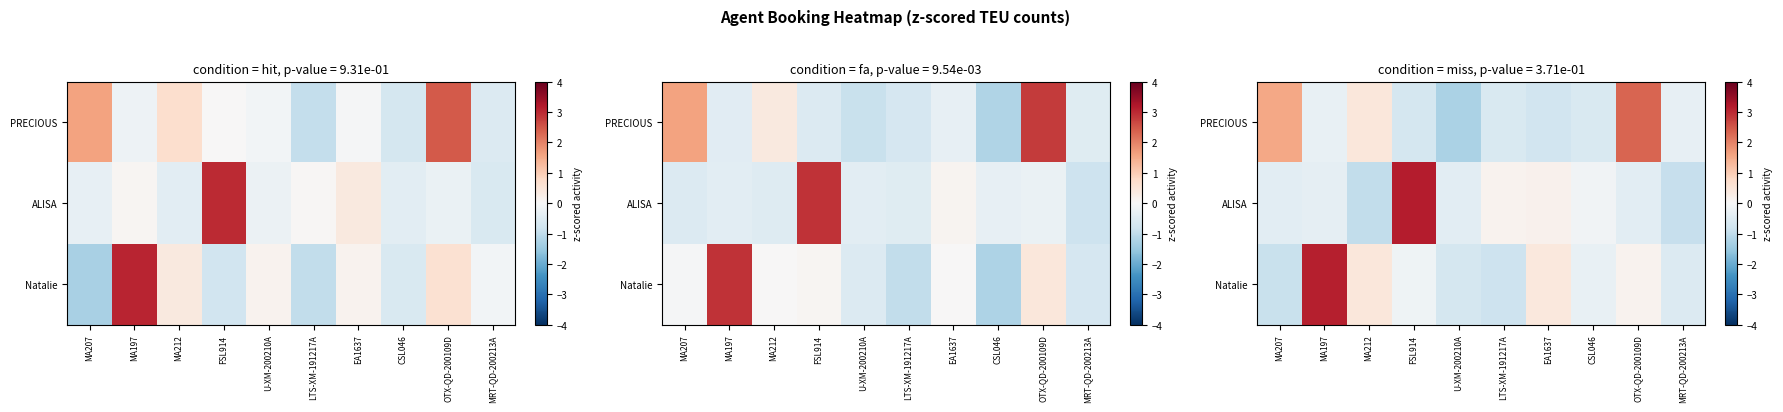

What is the minimum value shown in the chart?

-1.3